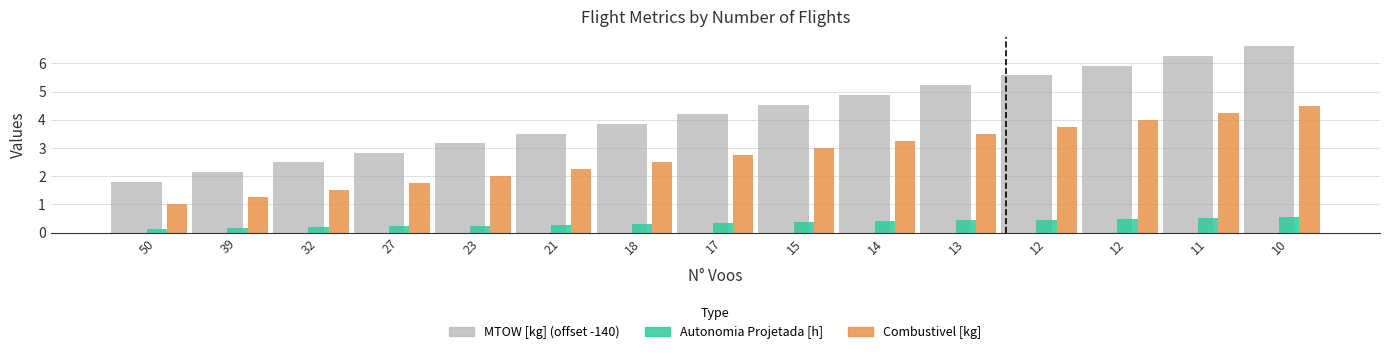

How many series are shown in this chart?

3